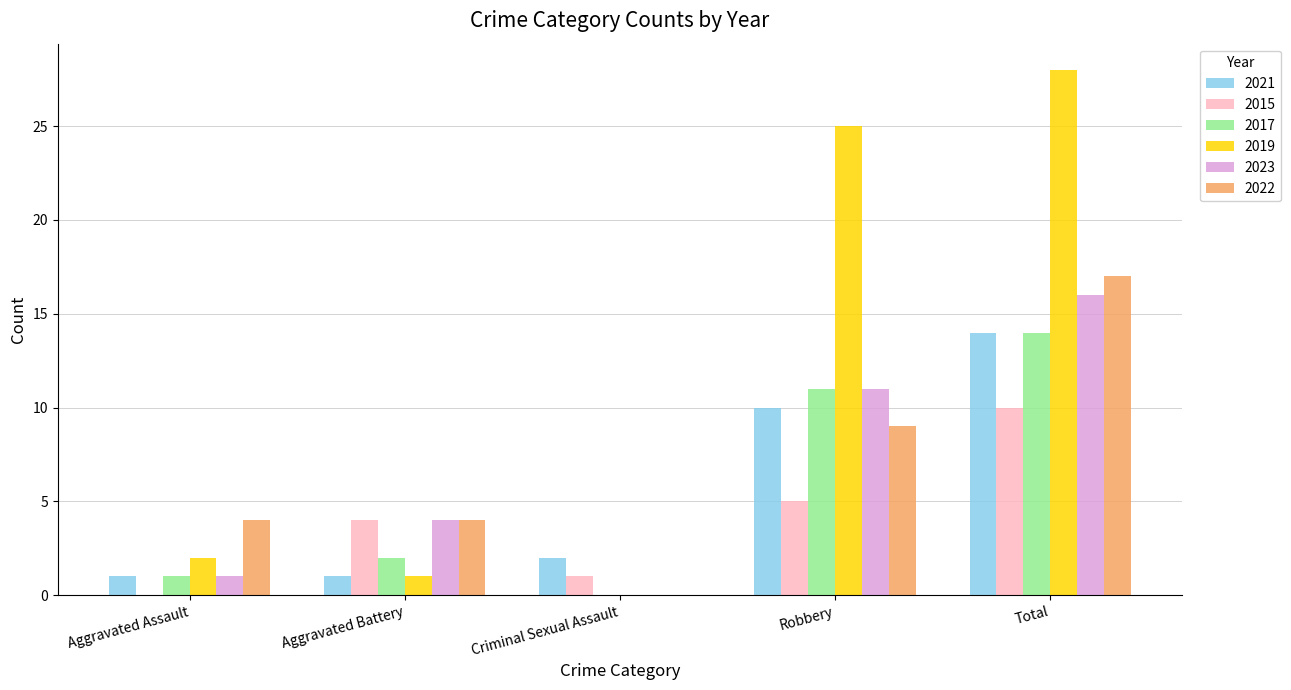

Reading left to right, list all the values displayed in this chart.

2021: Aggravated Assault=1	Aggravated Battery=1	Criminal Sexual Assault=2	Robbery=10	Total=14
2015: Aggravated Assault=0	Aggravated Battery=4	Criminal Sexual Assault=1	Robbery=5	Total=10
2017: Aggravated Assault=1	Aggravated Battery=2	Criminal Sexual Assault=0	Robbery=11	Total=14
2019: Aggravated Assault=2	Aggravated Battery=1	Criminal Sexual Assault=0	Robbery=25	Total=28
2023: Aggravated Assault=1	Aggravated Battery=4	Criminal Sexual Assault=0	Robbery=11	Total=16
2022: Aggravated Assault=4	Aggravated Battery=4	Criminal Sexual Assault=0	Robbery=9	Total=17